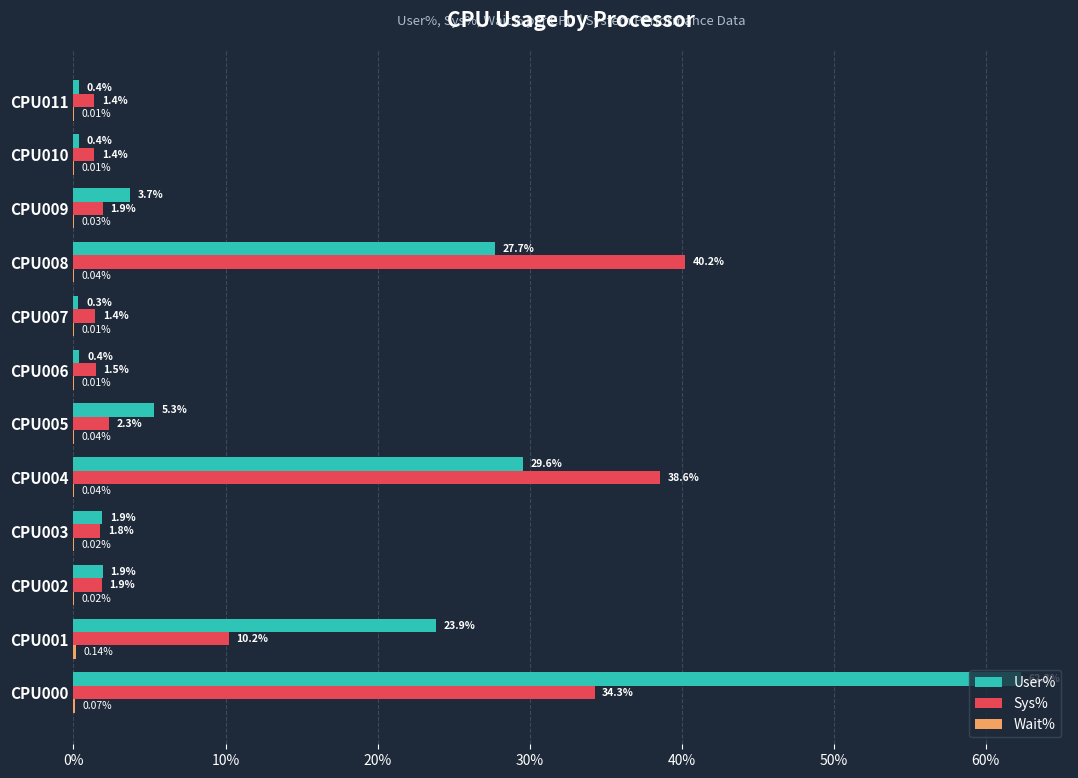

What is the total value across all series at CPU001?

34.2